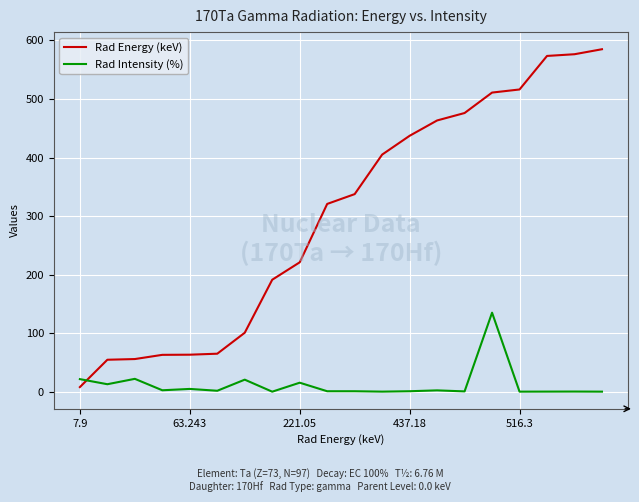

Which series has the largest range (max minus min)?

Rad Energy (keV)